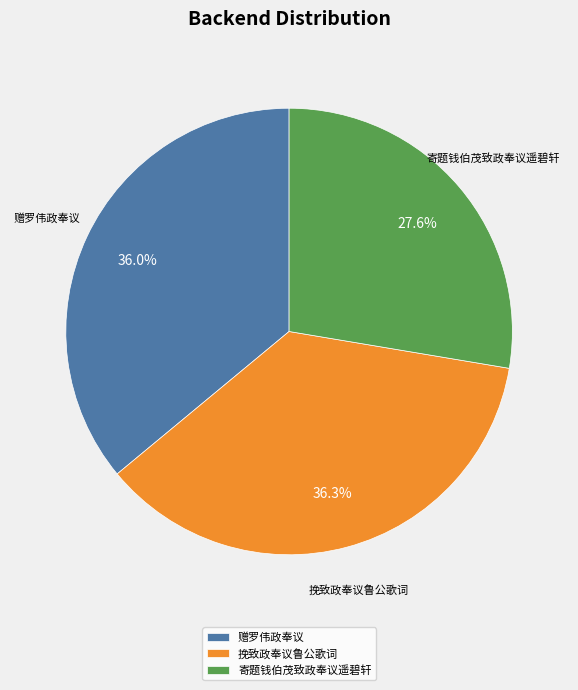

What portion of the pie excludes 赠罗伟政奉议?

64.0%